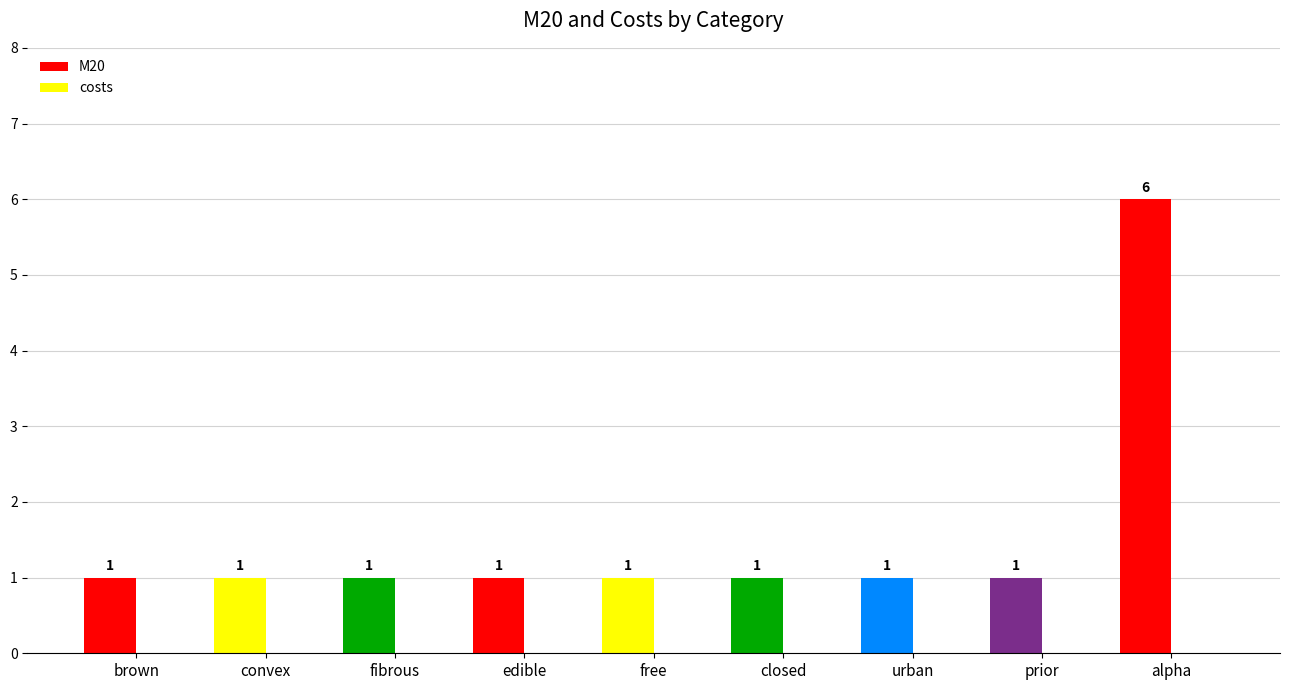

The chart shows a value of 2 at convex. True or false?

False